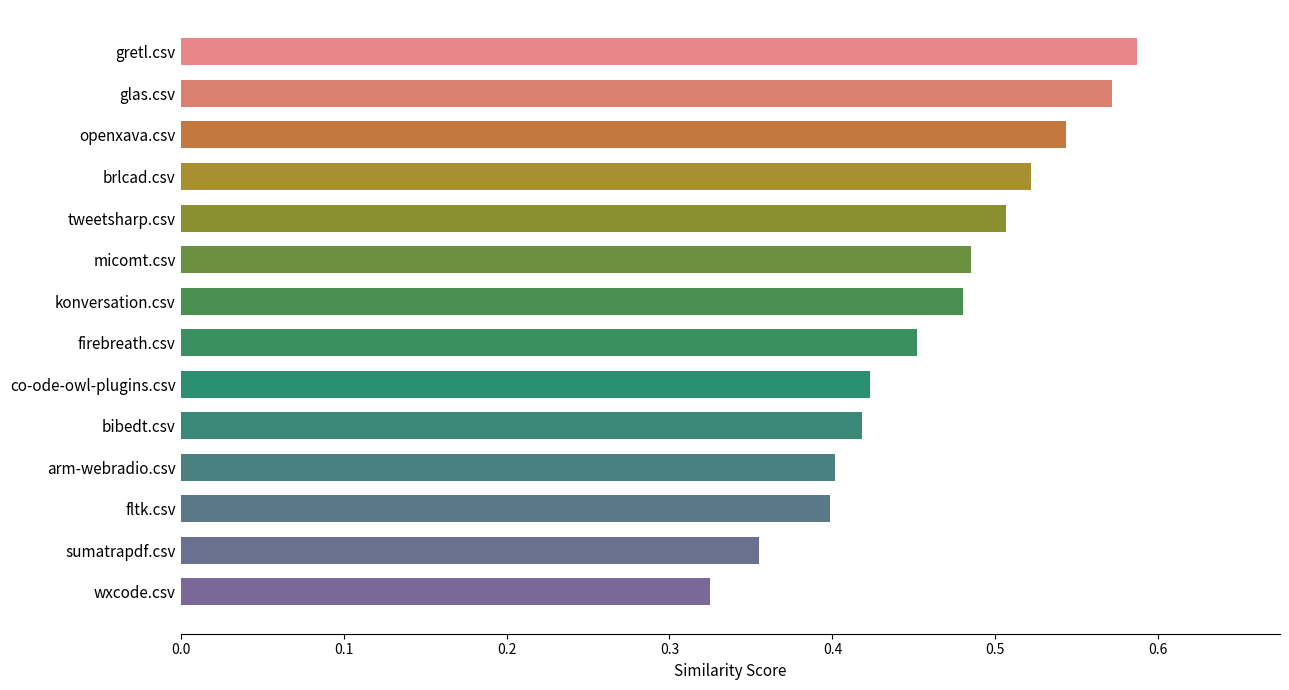

What is the label of the 4th bar from the bottom?

arm-webradio.csv